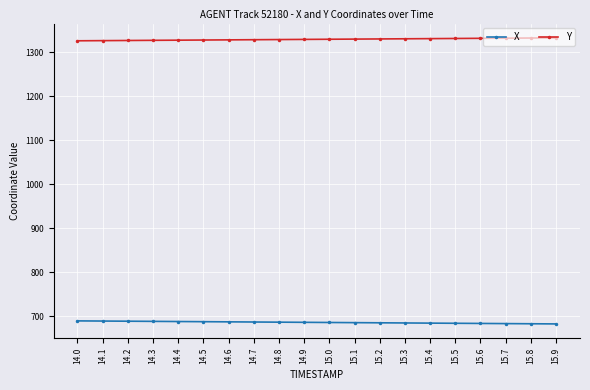

What is the difference between the second highest and minimum values in the X series?

6.5